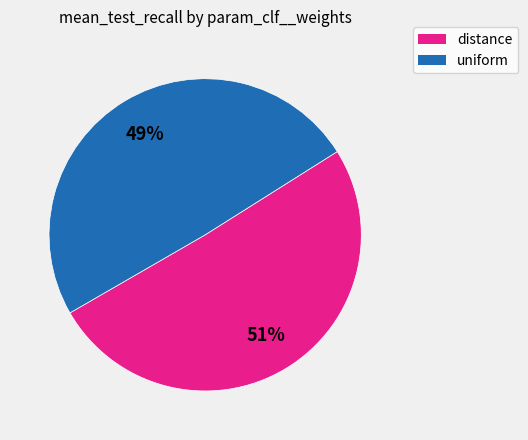

Which category has the biggest portion of the pie?

mean_test_recall (distance)